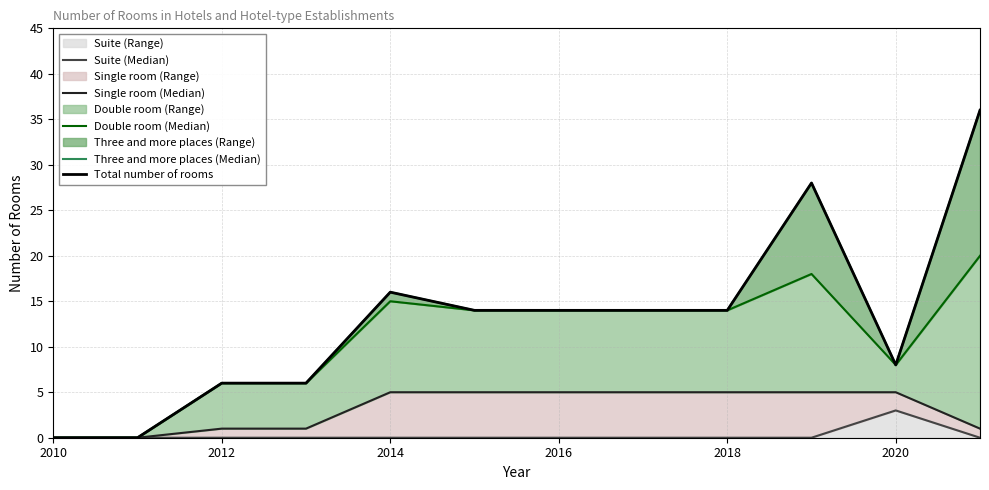

How many values in the Three and more places (Median) series are below 14?

5